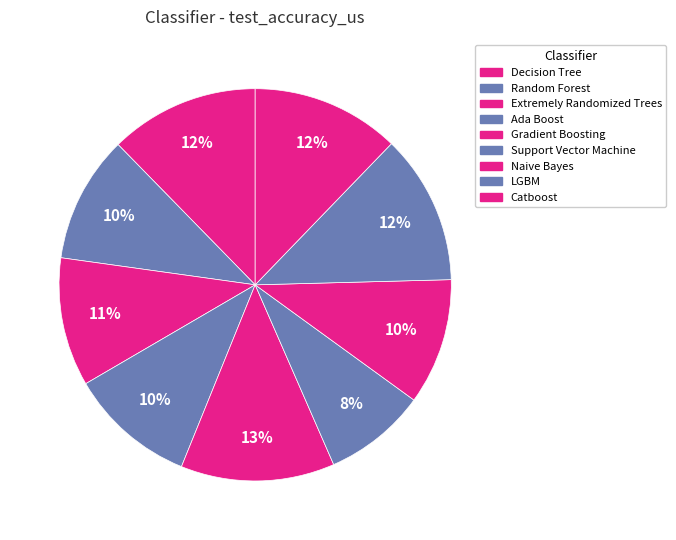

Does Decision Tree represent more than half of the total?

No